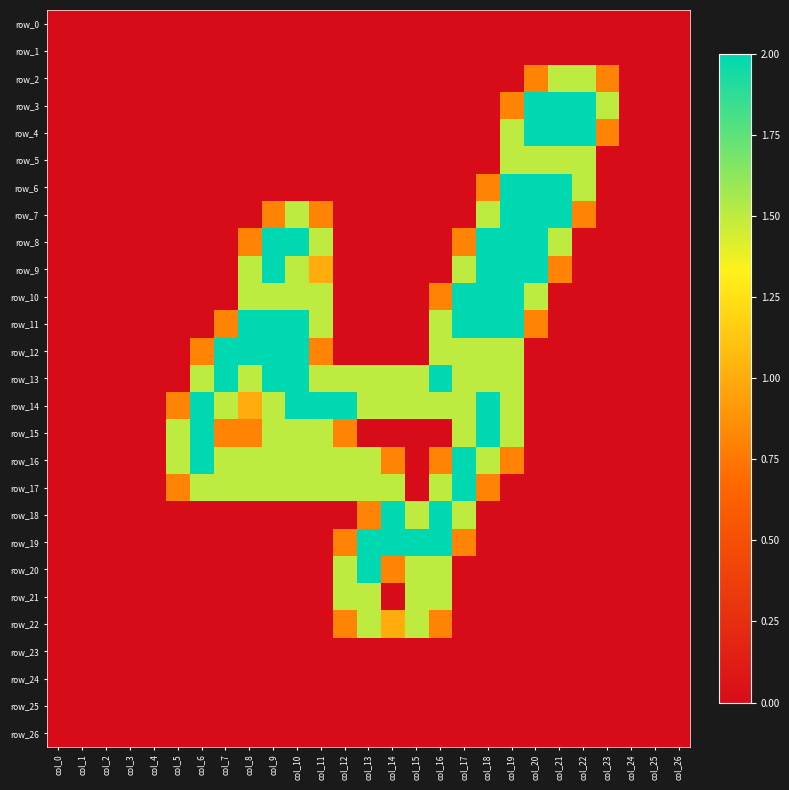

Which series has the largest total across all categories?

row_14